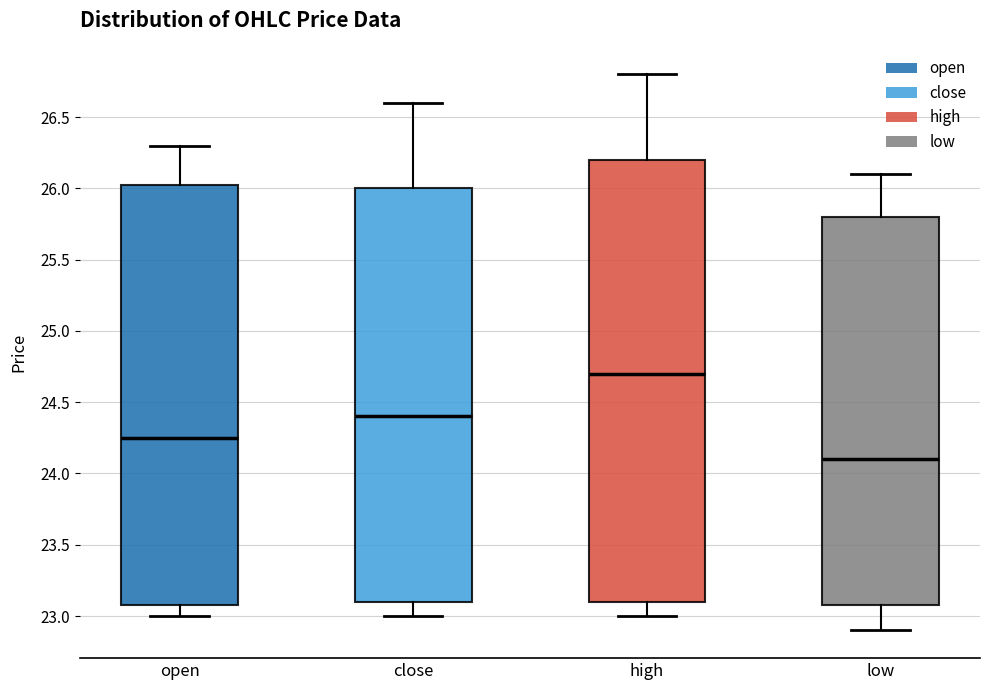

Which box is the tallest, from its lower edge to its upper edge?

high